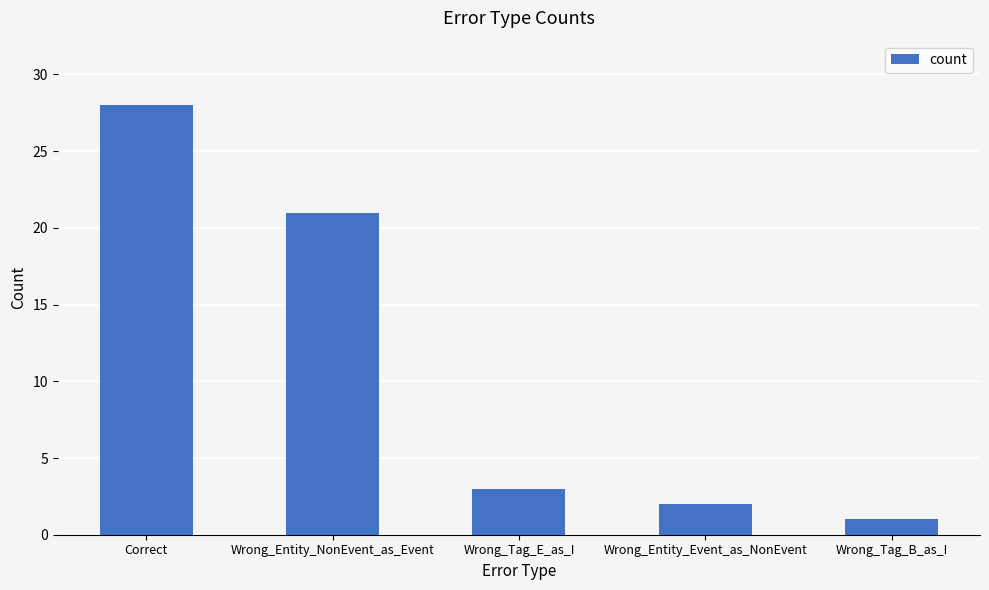

What is the minimum value shown in the chart?

1